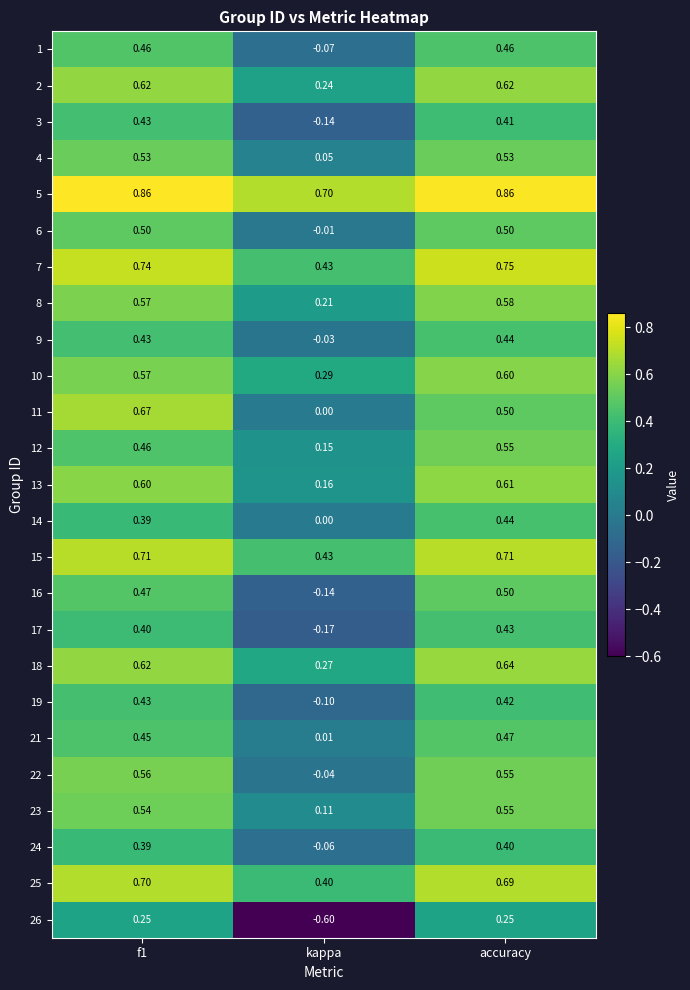

Which category has the lowest value in the 21 series?

kappa